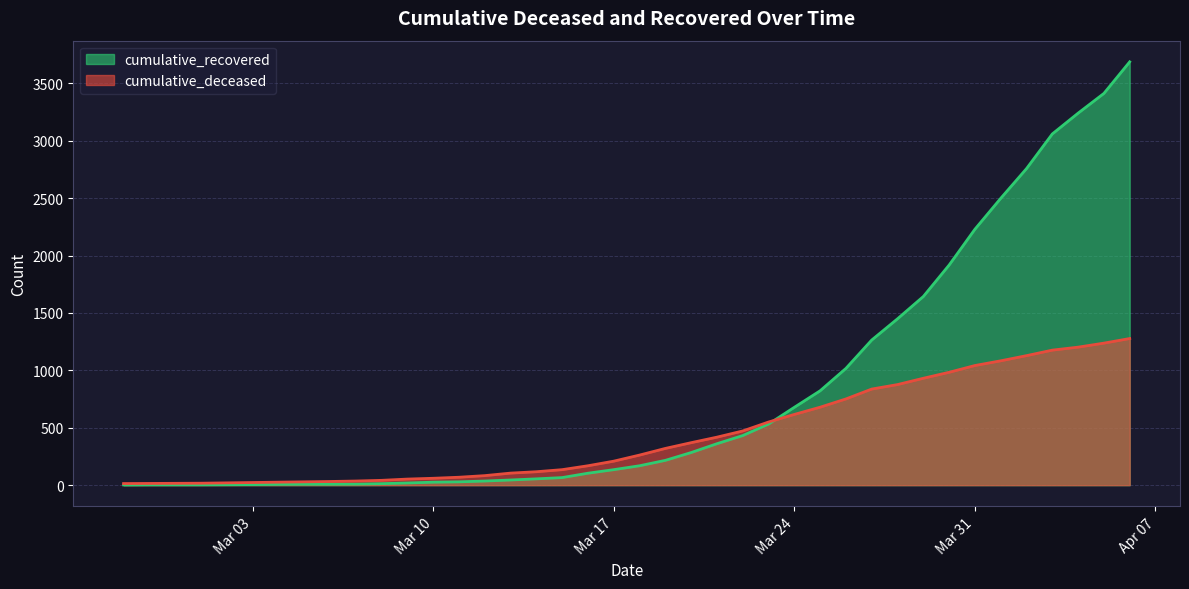

What is the sum of all cumulative_recovered values?

32246